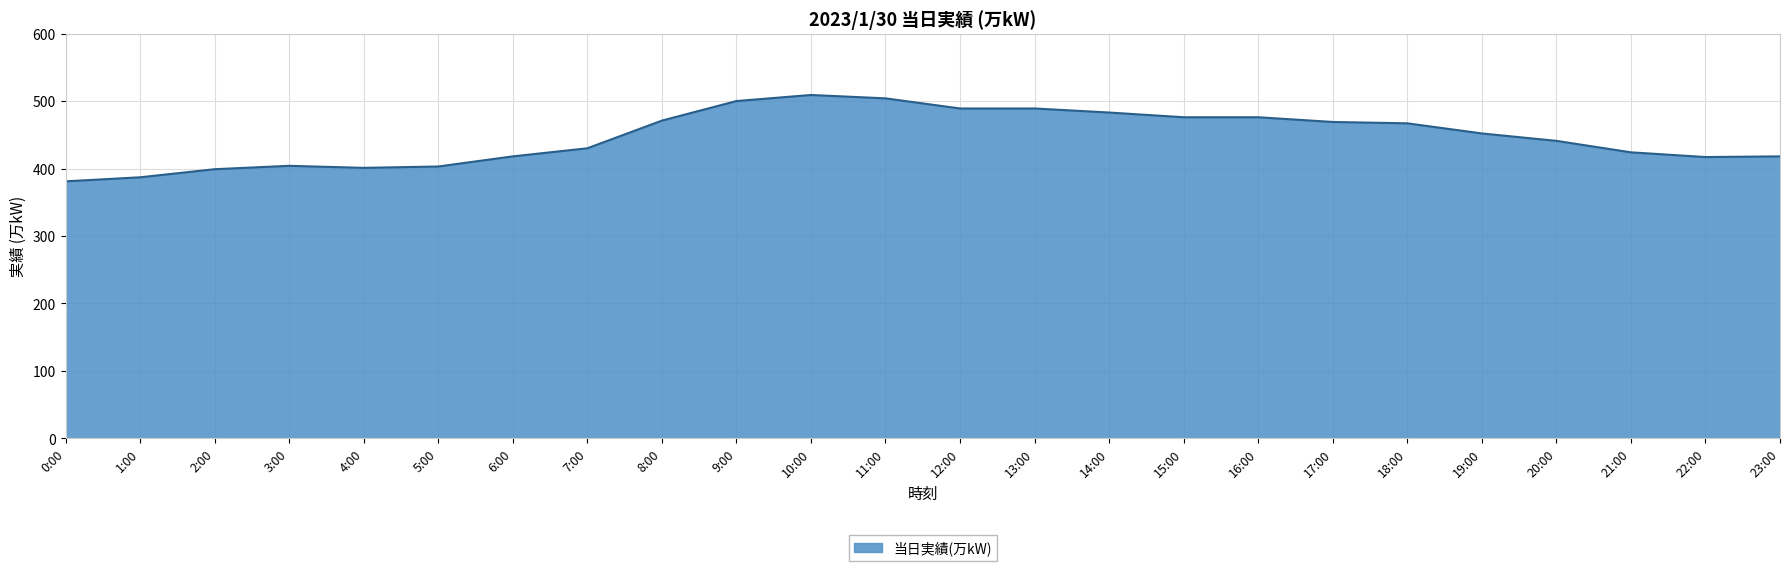

What is the difference between the values at 0:00 and 4:00?

20